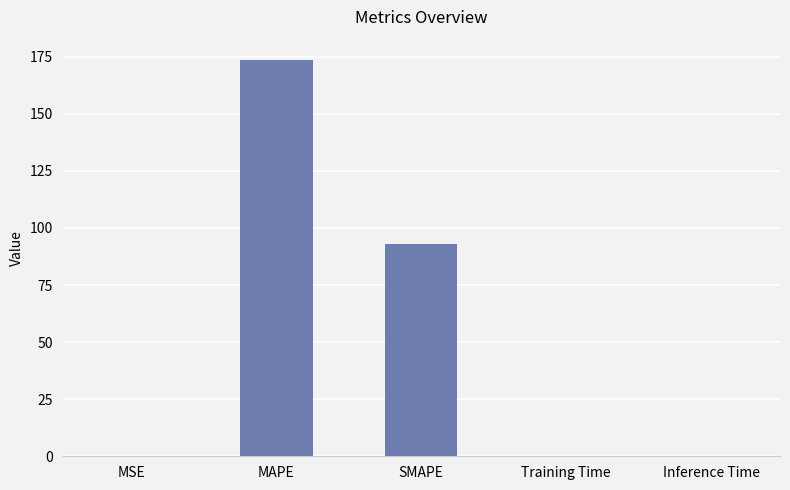

What is the sum of the values at SMAPE and MSE?

93.0